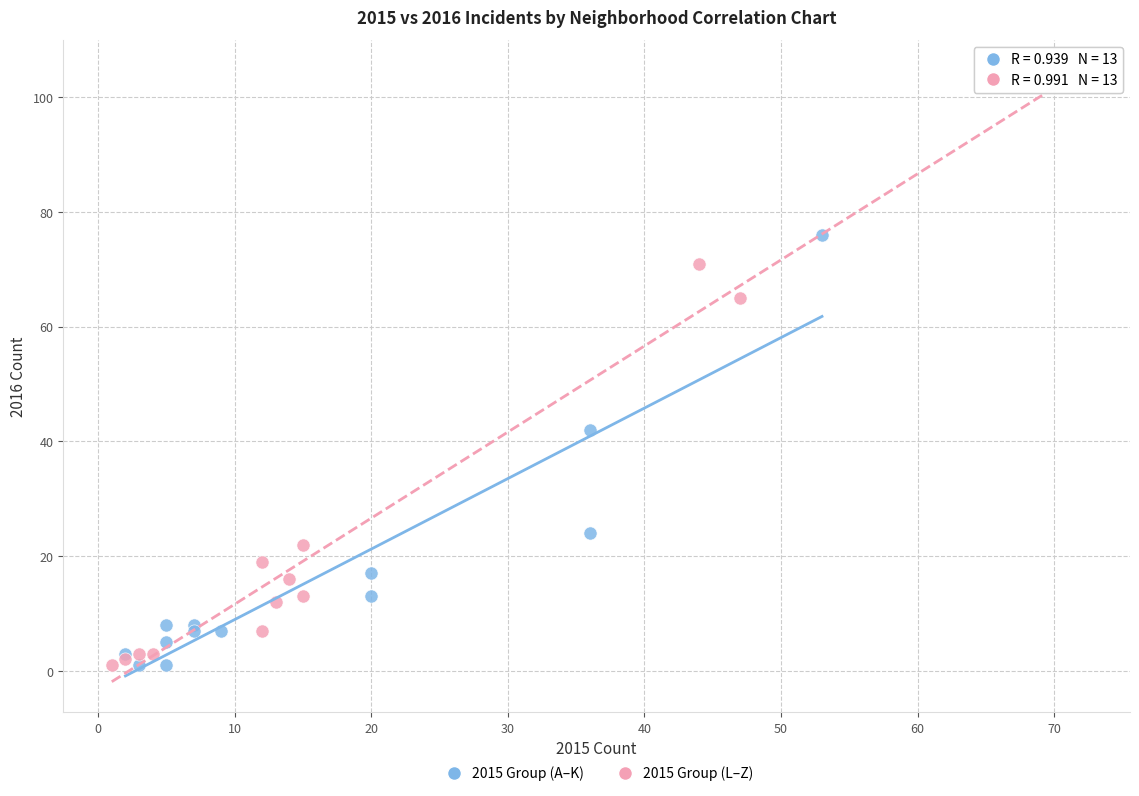

Which series contains the highest Y value?

2015 Group (L–Z)